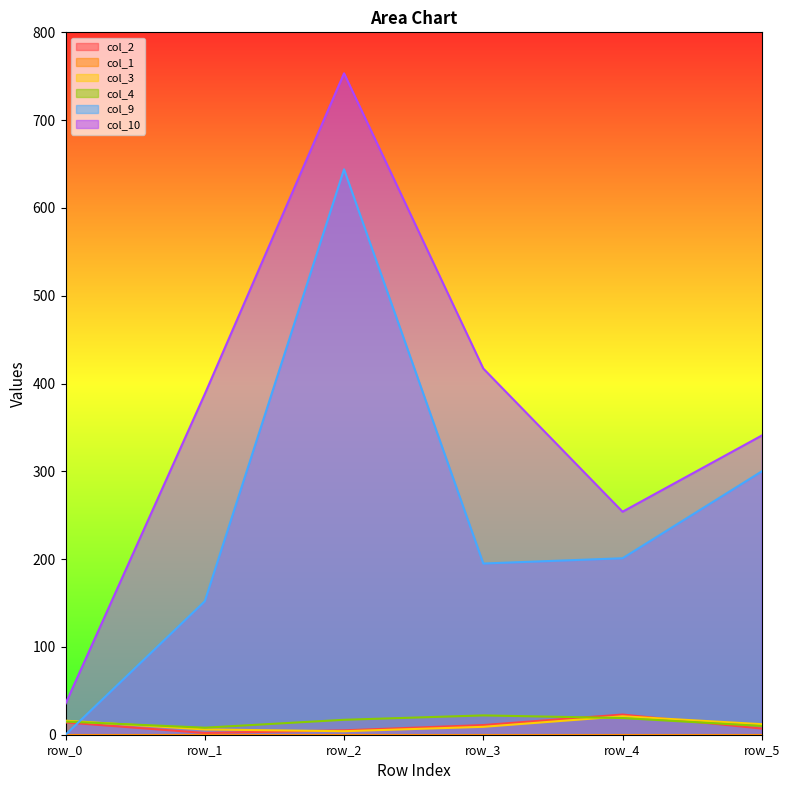

What is the difference between the col_3 values at row_2 and row_4?

17.0